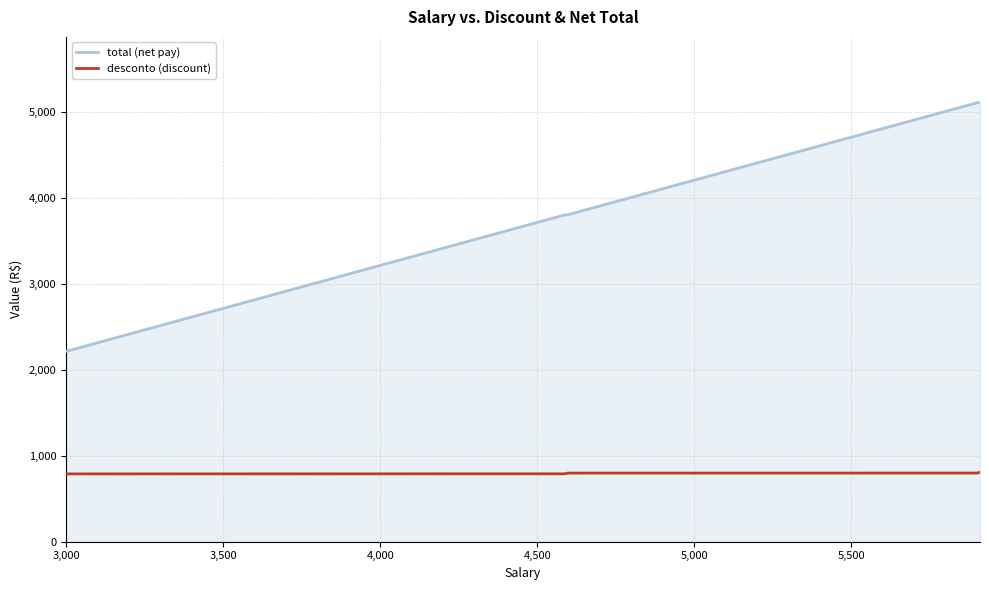

What is the difference between the maximum and minimum values in the total (net pay) series?

2890